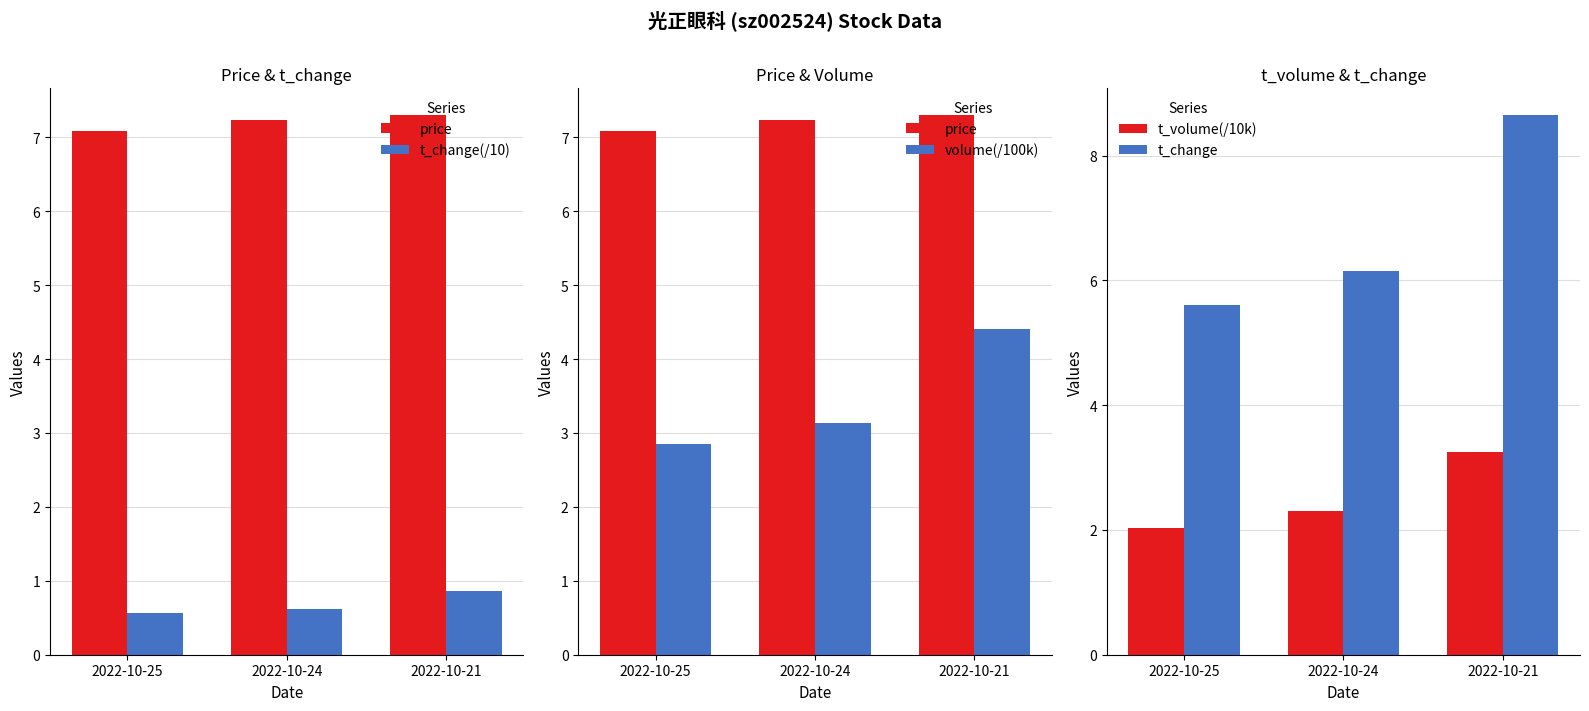

Where is t_change nearest to the value 7?

2022-10-24